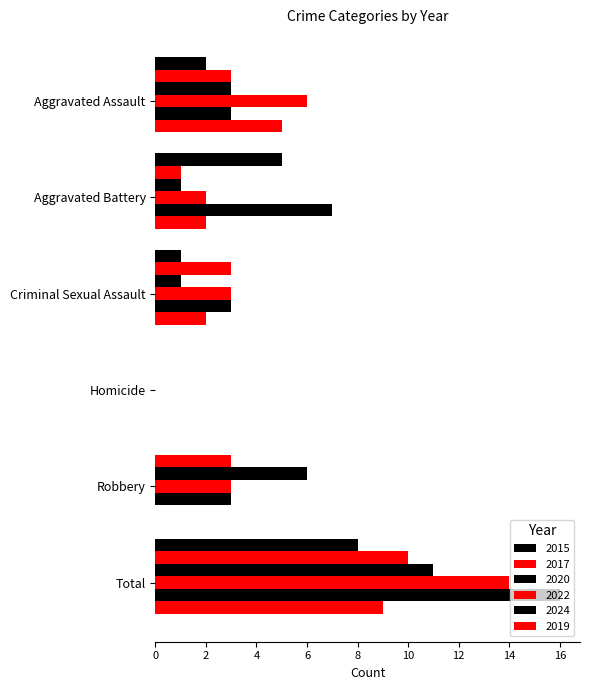

At which label is 2024 closest to 8?

Aggravated Battery